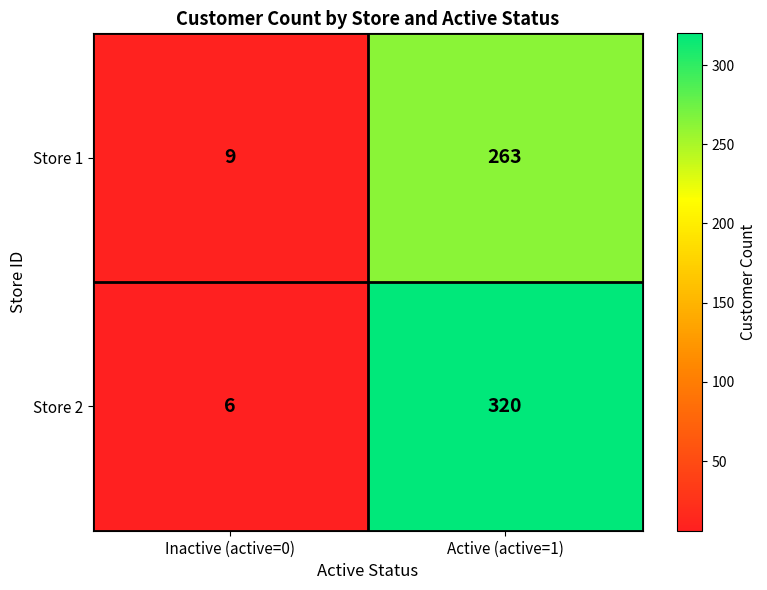

What is the difference between the Store 2 values at Active (active=1) and Inactive (active=0)?

314